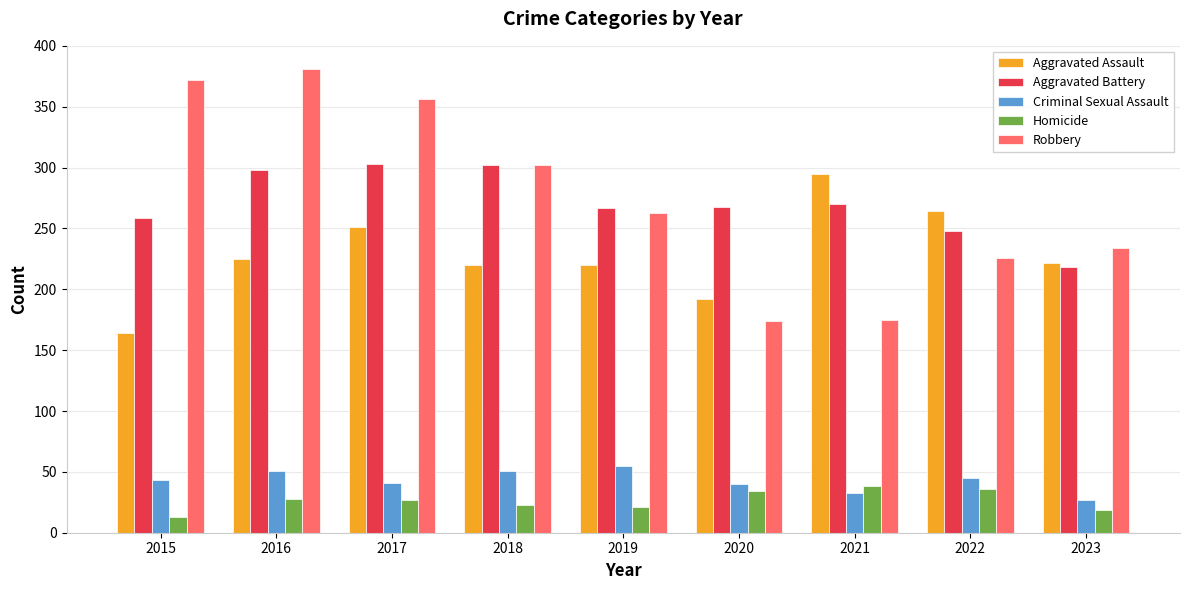

What is the approximate value of Robbery at 2021?

175